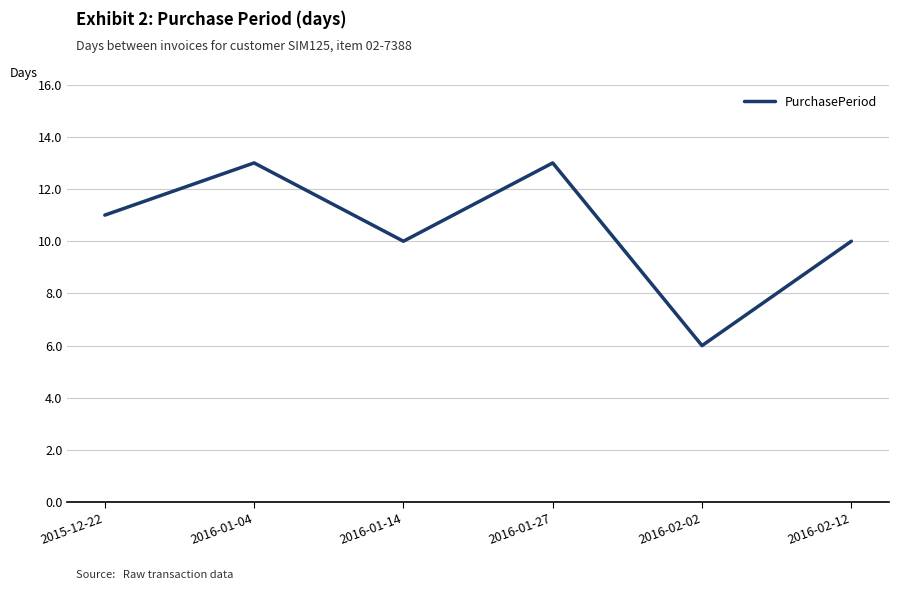

What is the difference between the values at 2016-02-12 and 2016-02-02?

4